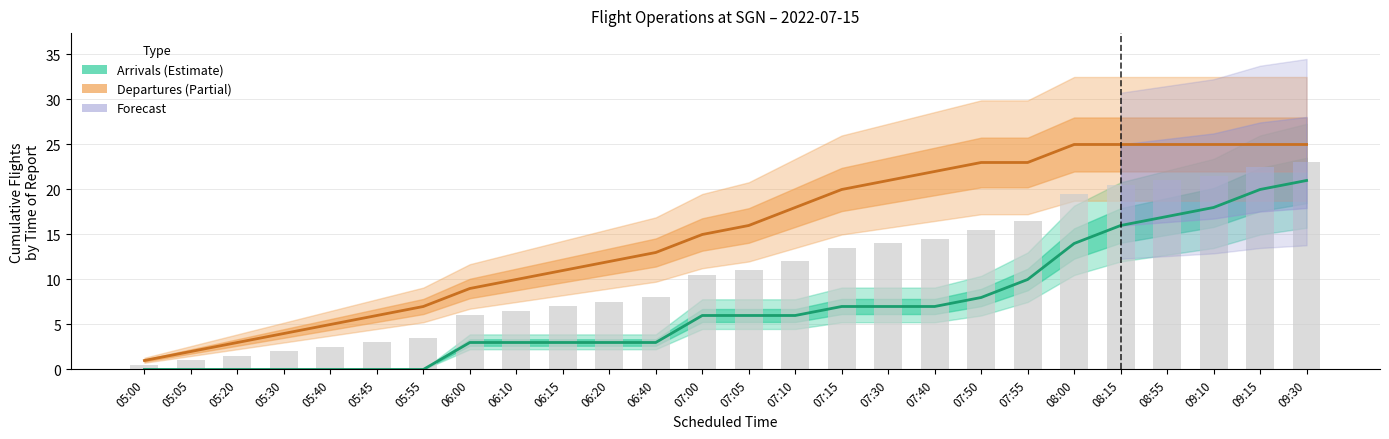

What is the value of the Arrivals (Estimate) bar at the 10th from the left?

3.0